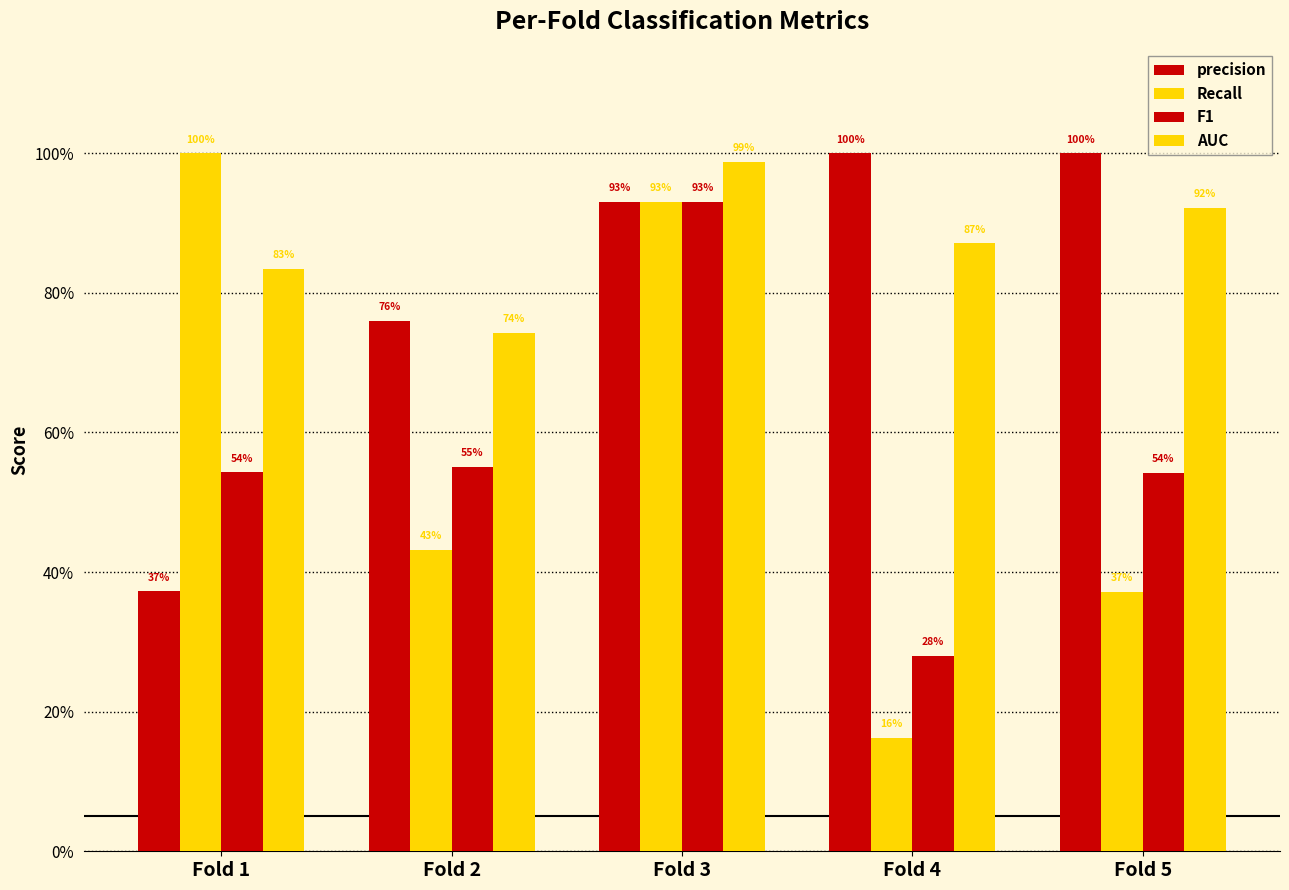

What is the difference between the second highest and second lowest values in the precision series?

0.2